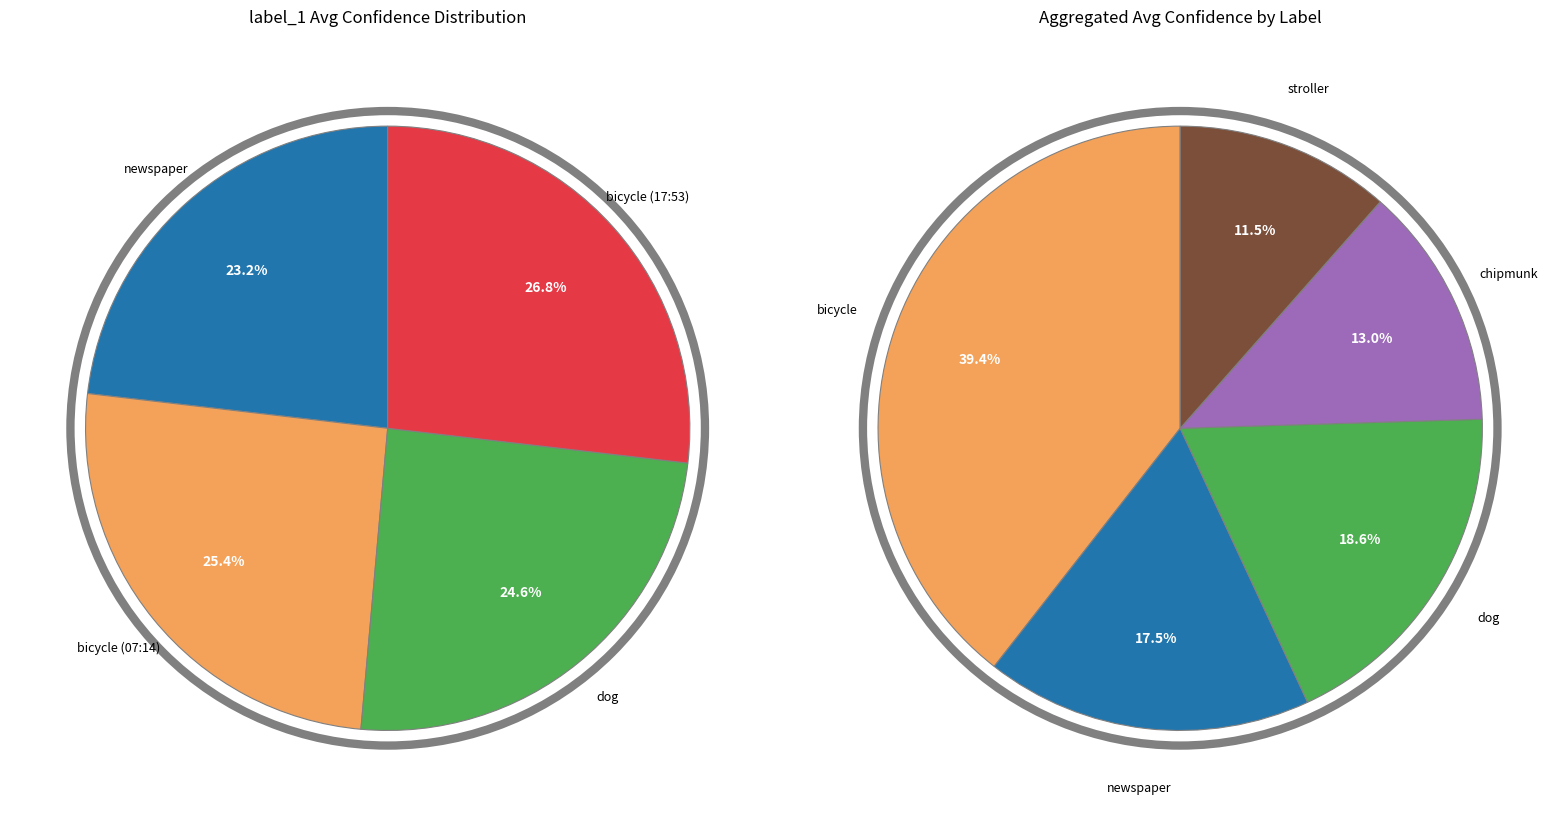

Which category has the smallest portion of the pie?

stroller